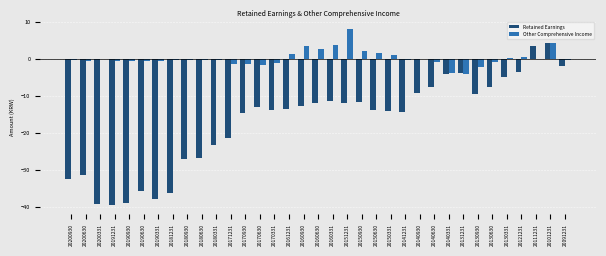

True or false: Other Comprehensive Income has a value of 1.2 at 20150331.

True